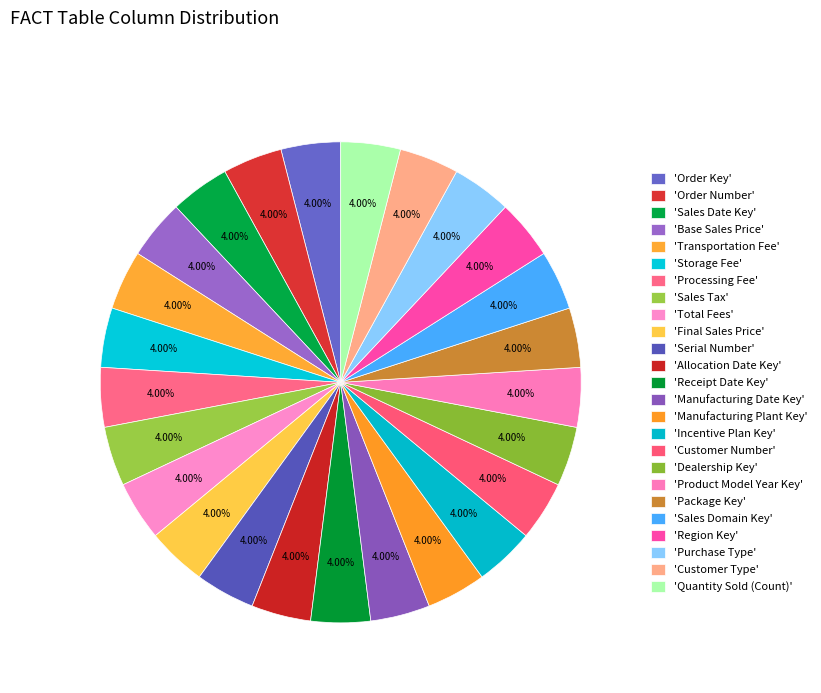

How many slices are in this pie chart?

25